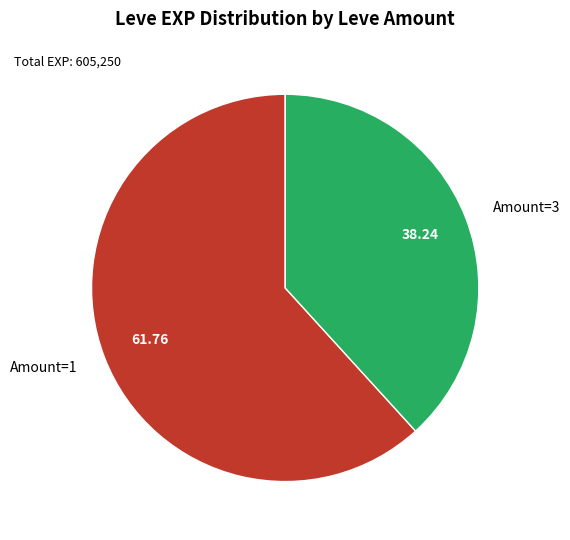

Do Amount=3 and Amount=1 together represent more than half of the pie?

Yes